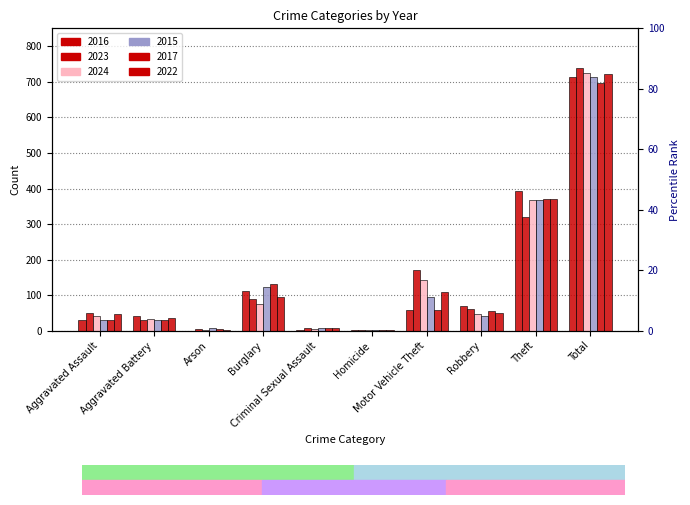

What is the difference between the maximum and minimum values in the 2024 series?

721